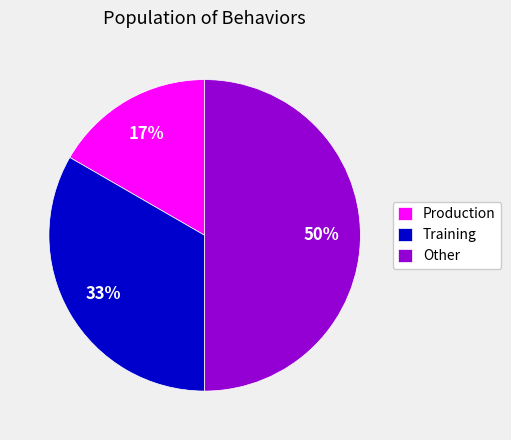

Does Training account for over 50% of the chart?

No